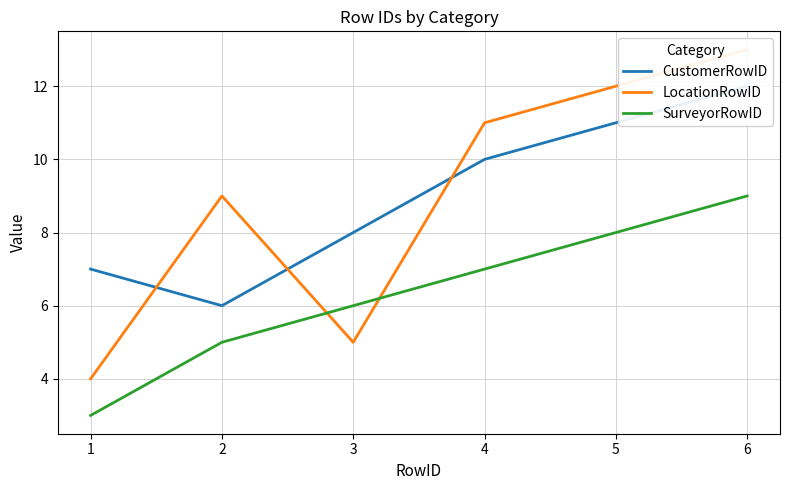

Which series has the largest range (max minus min)?

LocationRowID